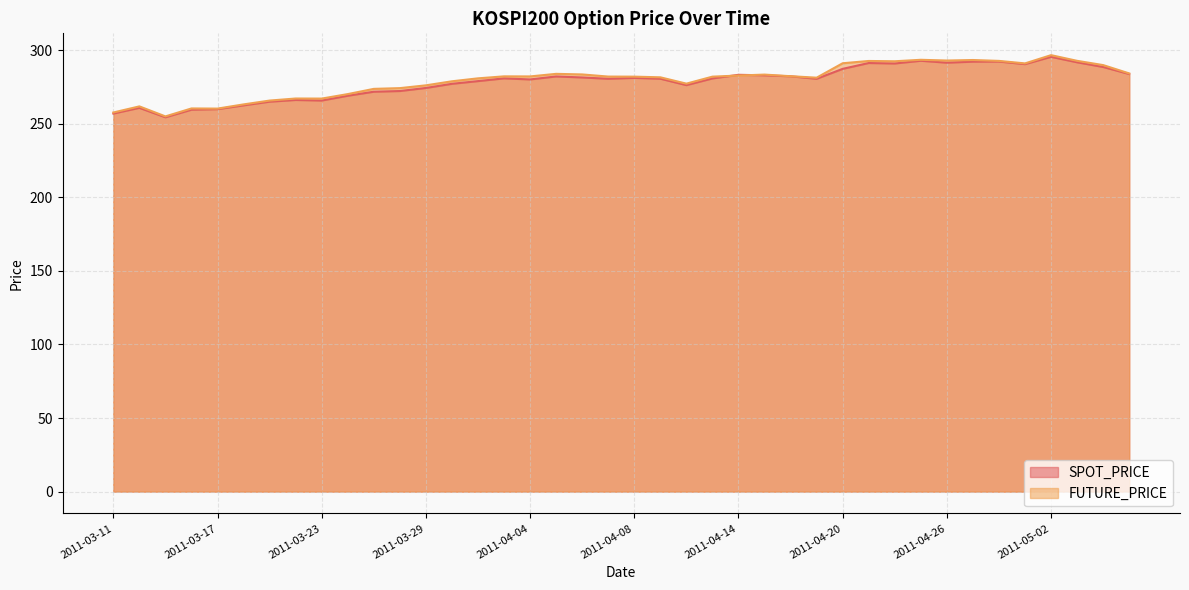

The SPOT_PRICE series shows 108.3 at 2011-04-12. True or false?

False